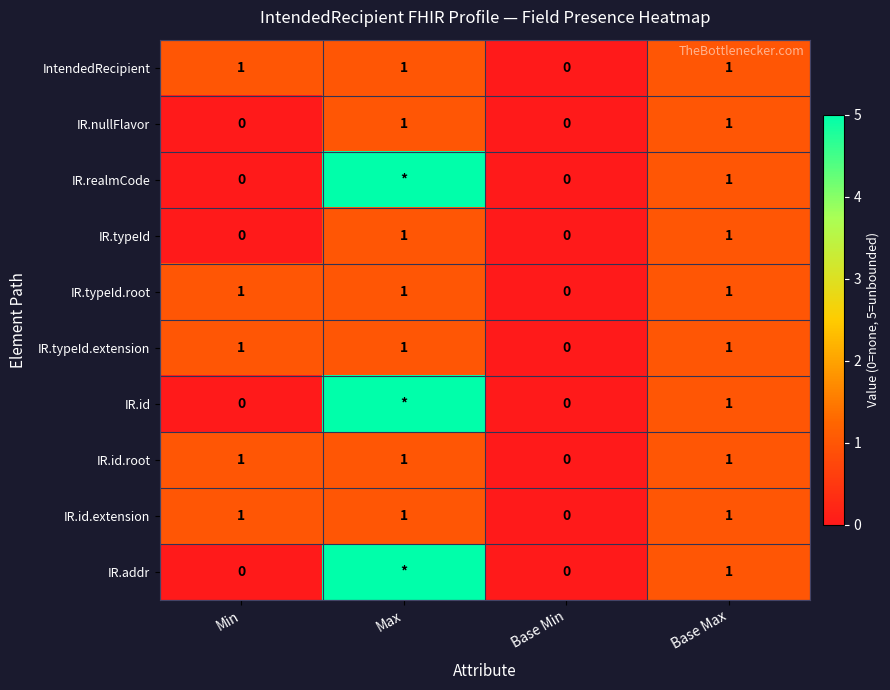

Read the IntendedRecipient value at Max.

1